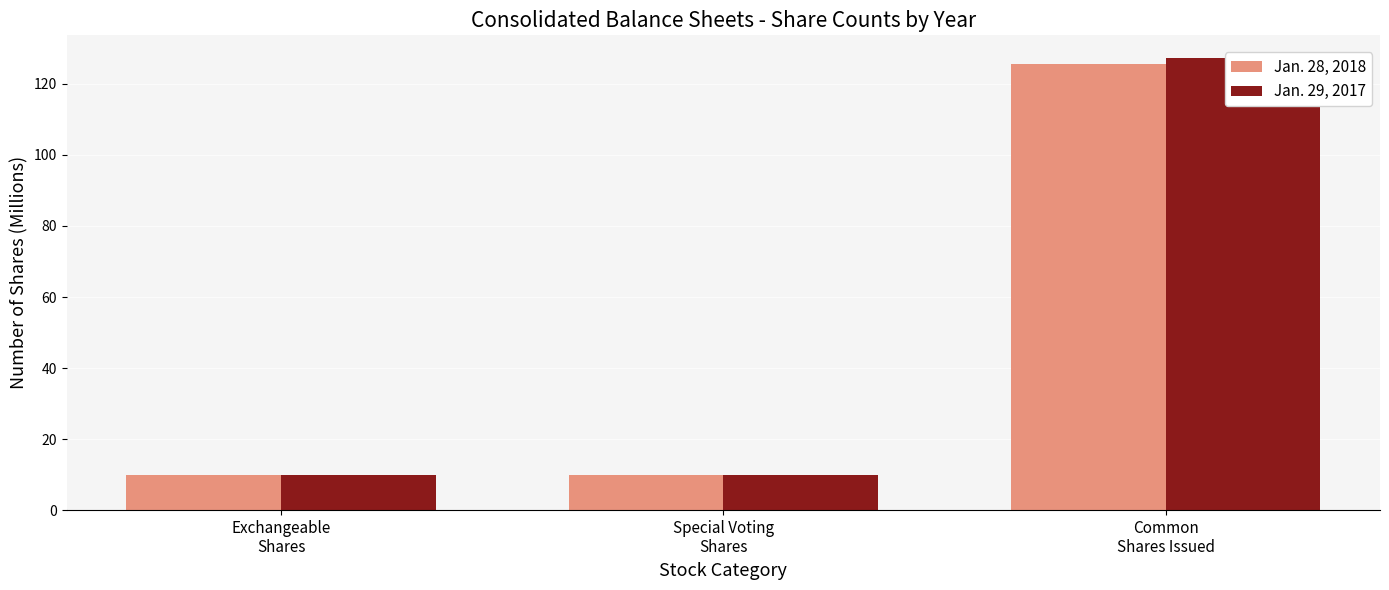

Reading left to right, list all the values displayed in this chart.

Jan. 28, 2018: 9.8	9.8	125.7
Jan. 29, 2017: 9.8	9.8	127.3